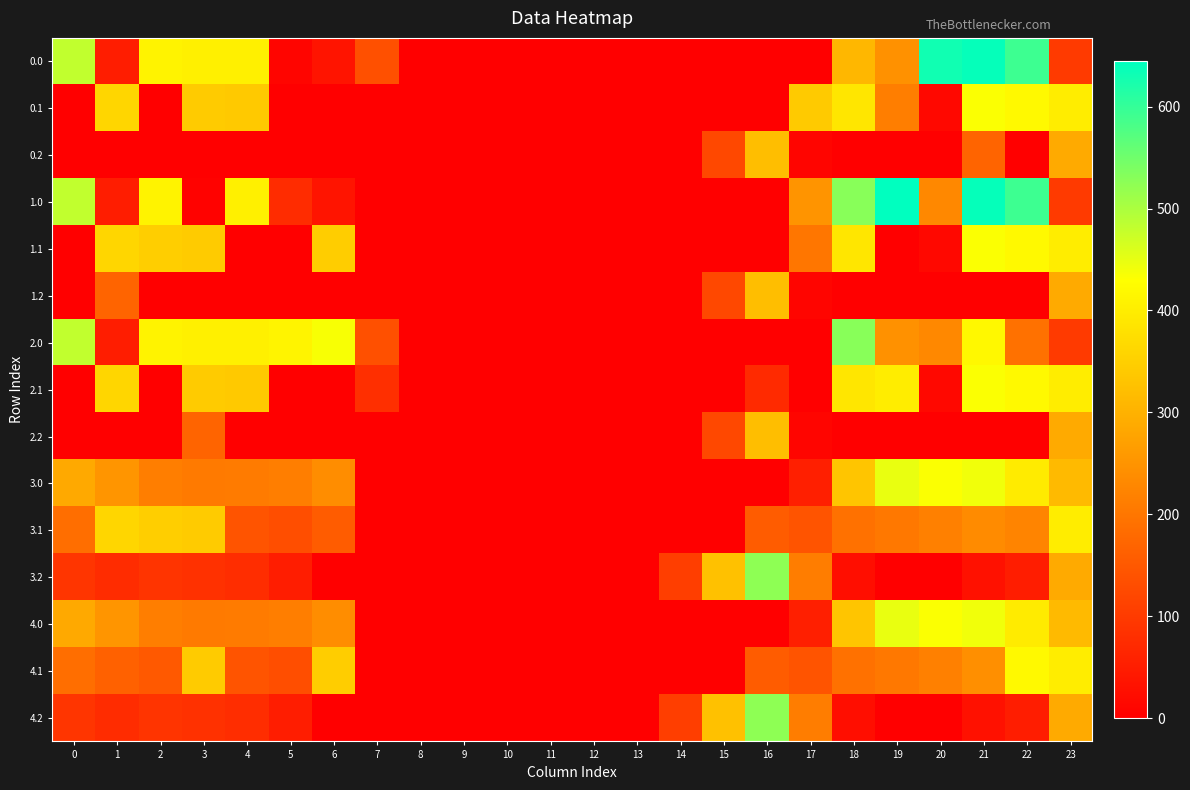

How many distinct data groups are displayed?

15